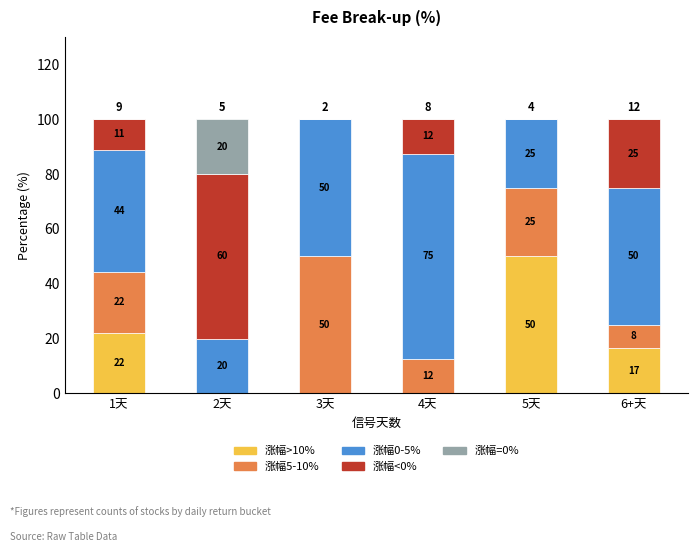

Are the bars horizontal?

No